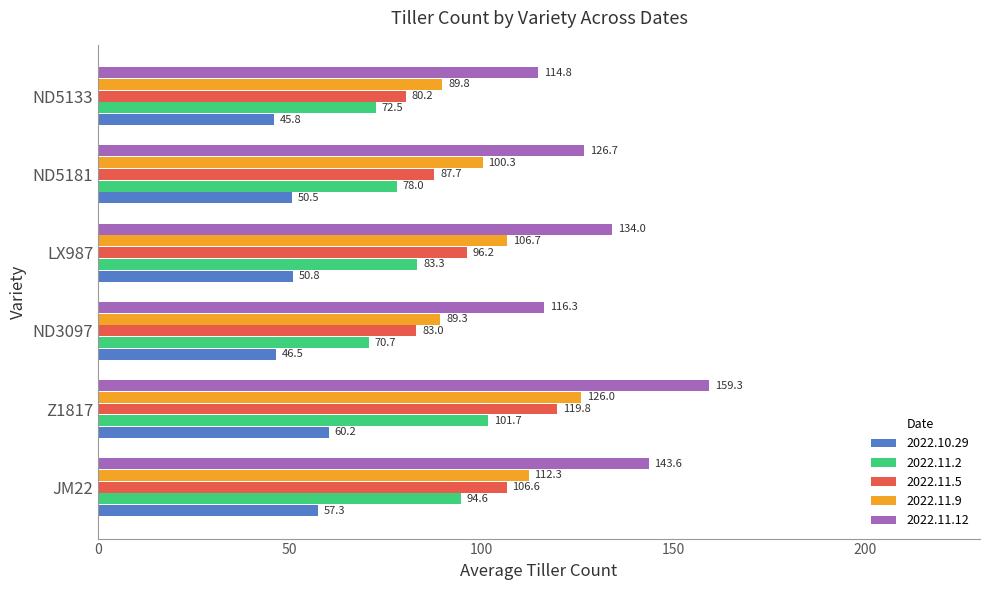

Which series changed the most between LX987 and ND5133?

2022.11.12